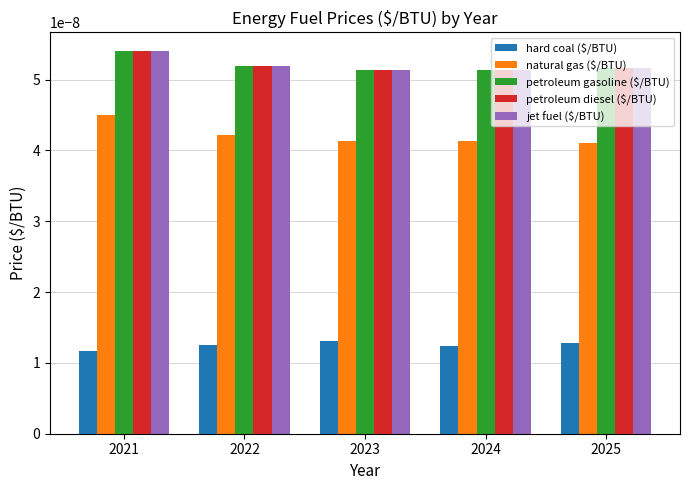

At how many categories does at least one series exceed 0?

5